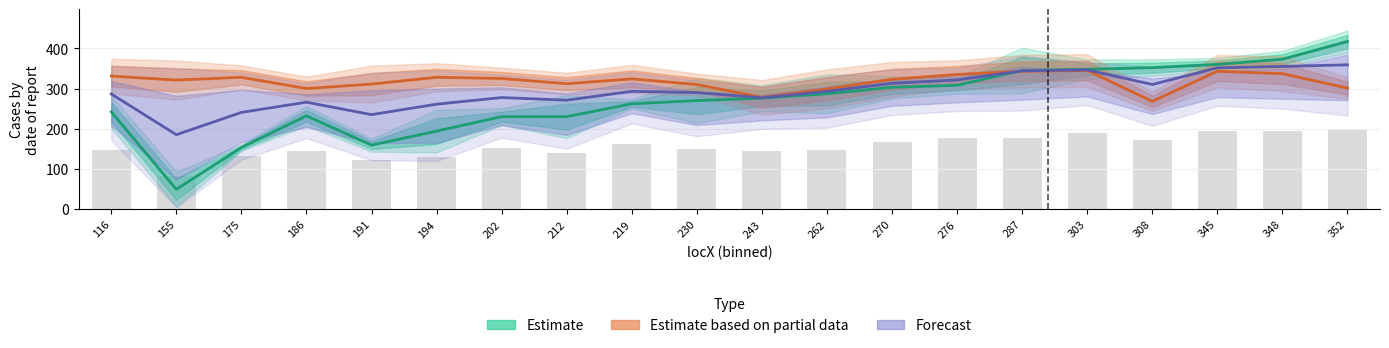

At which category does the chart reach its minimum across all series?

155